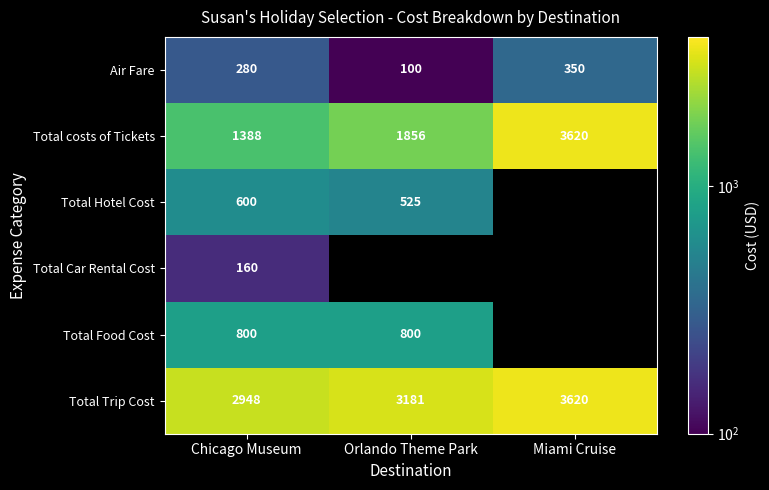

True or false: Total Food Cost has a value of 800 at Chicago Museum.

True